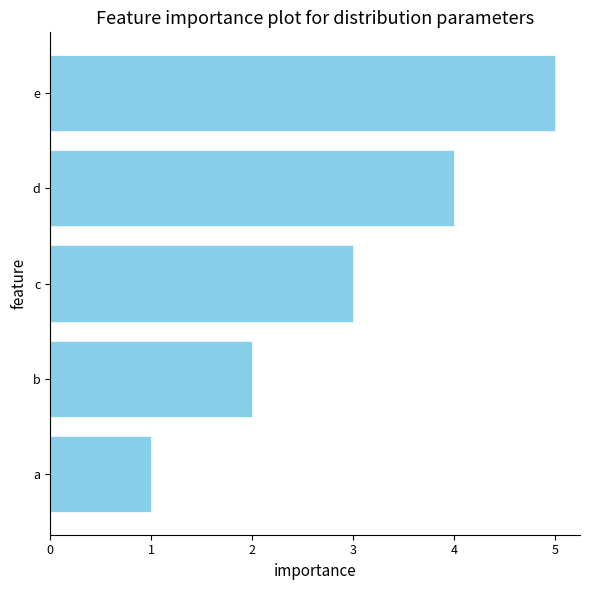

What is the average value?

3